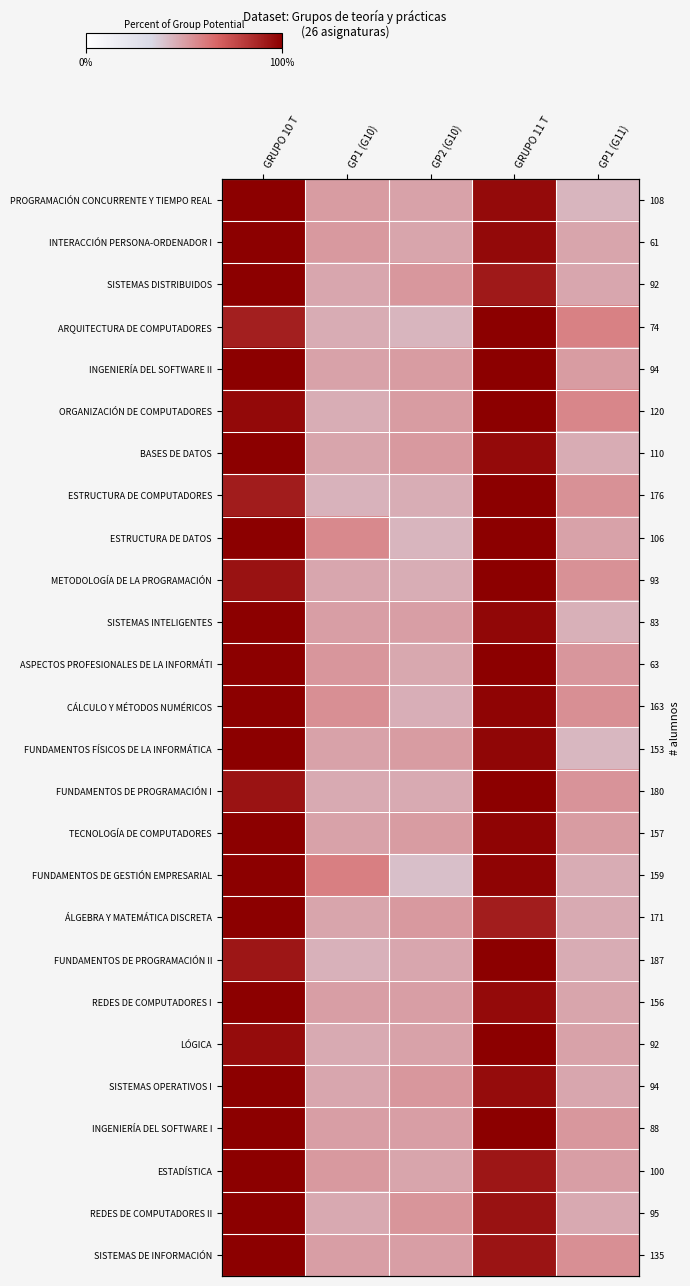

What is the sum of the LÓGICA values at GRUPO 11 T and GP1 (G11)?

1.5